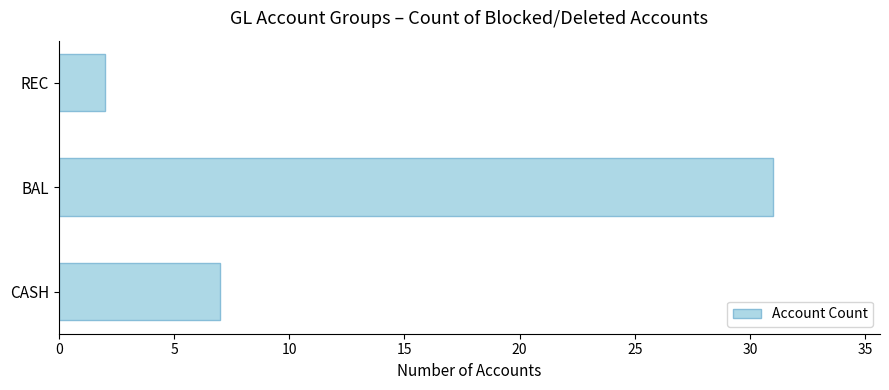

What is the average value?

13